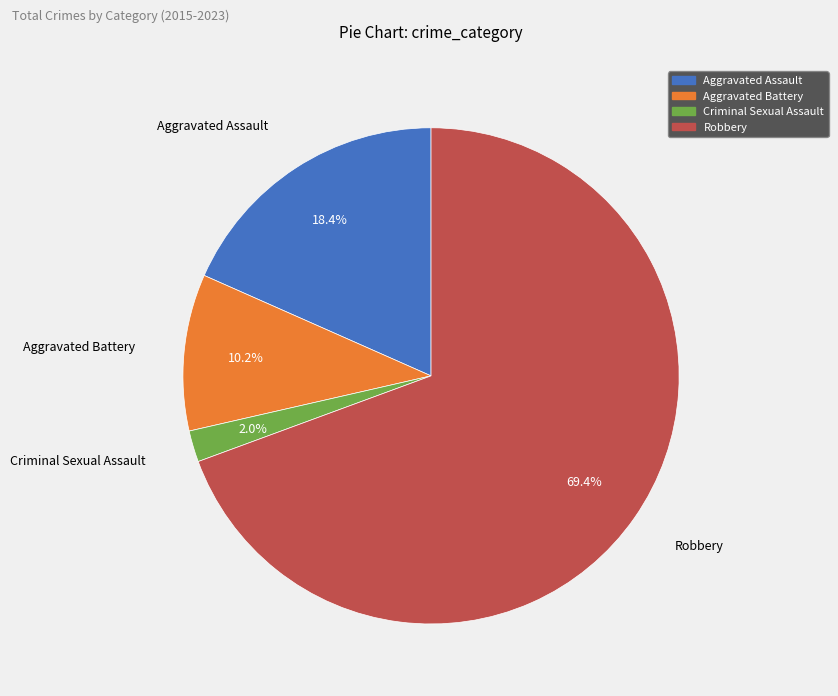

How many segments does this pie chart have?

4